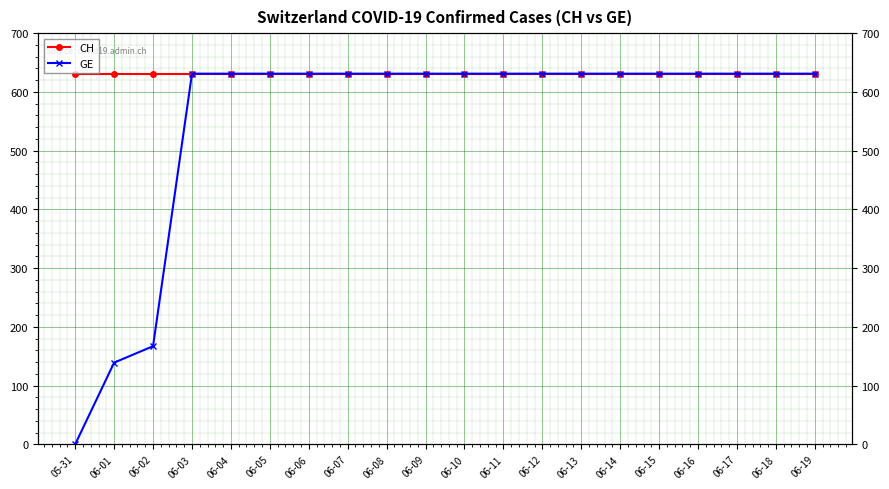

What is the value of the CH point at the 14th from the left?

631